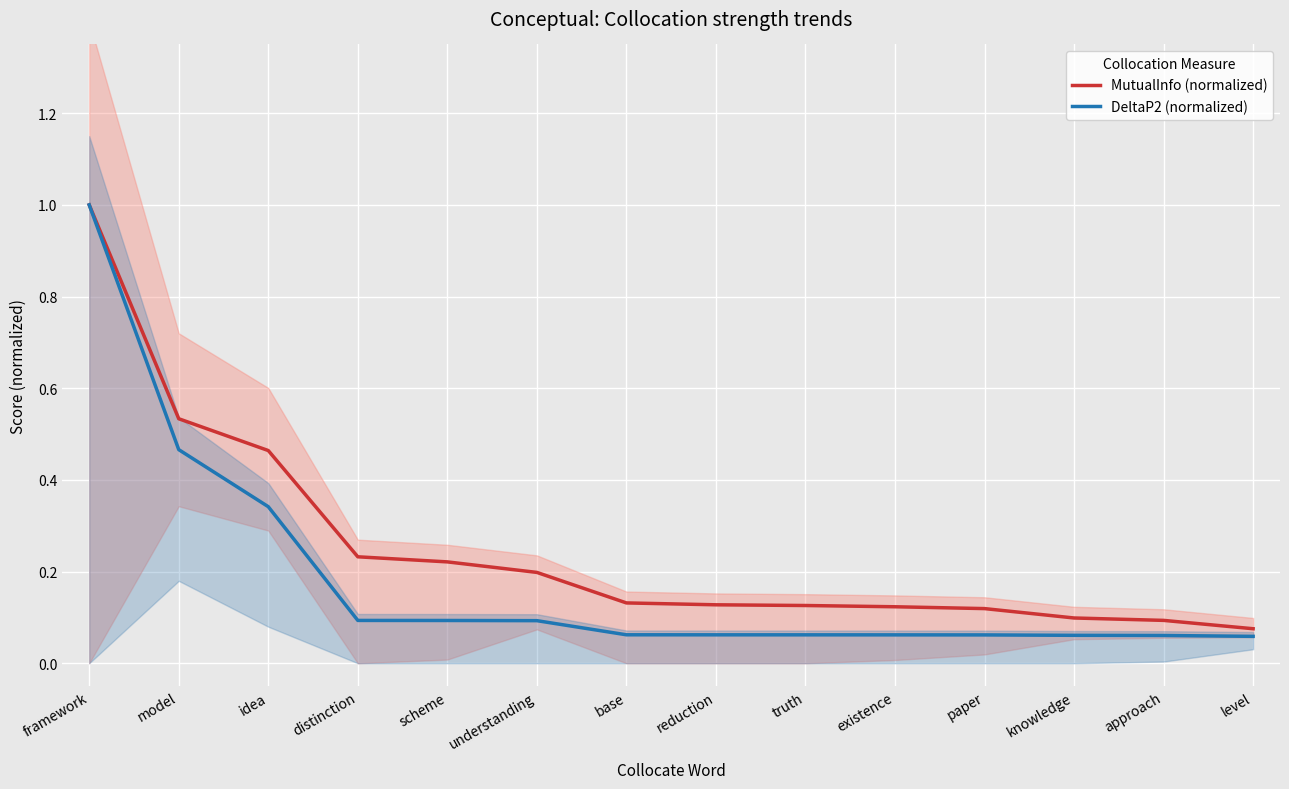

Reading left to right, transcribe all the data shown in this chart.

MutualInfo (normalized): framework=1.0	model=0.5	idea=0.5	distinction=0.2	scheme=0.2	understanding=0.2	base=0.1	reduction=0.1	truth=0.1	existence=0.1	paper=0.1	knowledge=0.1	approach=0.1	level=0.1
DeltaP2 (normalized): framework=1.0	model=0.5	idea=0.3	distinction=0.1	scheme=0.1	understanding=0.1	base=0.1	reduction=0.1	truth=0.1	existence=0.1	paper=0.1	knowledge=0.1	approach=0.1	level=0.1